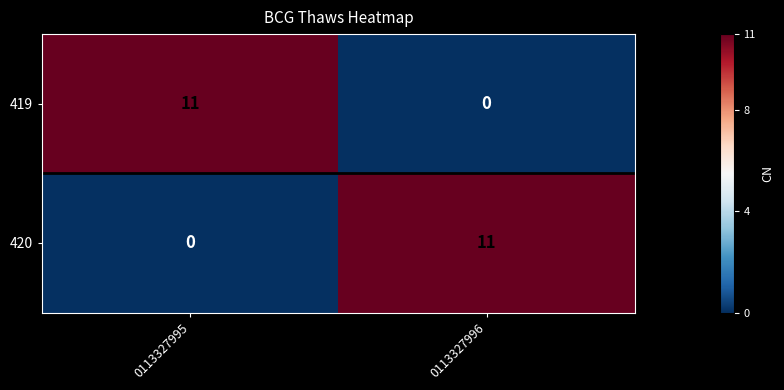

Rank the series at 0113327995 from highest to lowest value.

419, 420